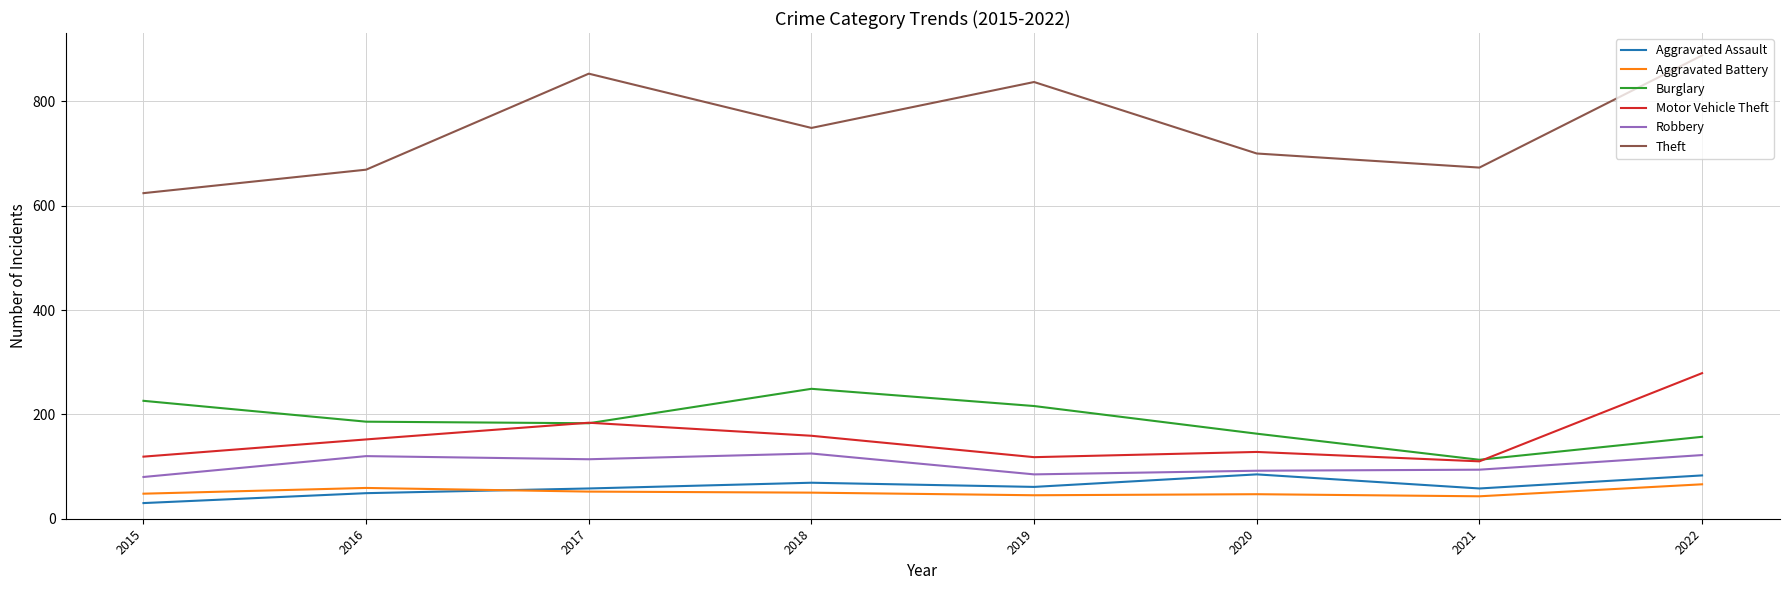

Which series has the largest total across all categories?

Theft